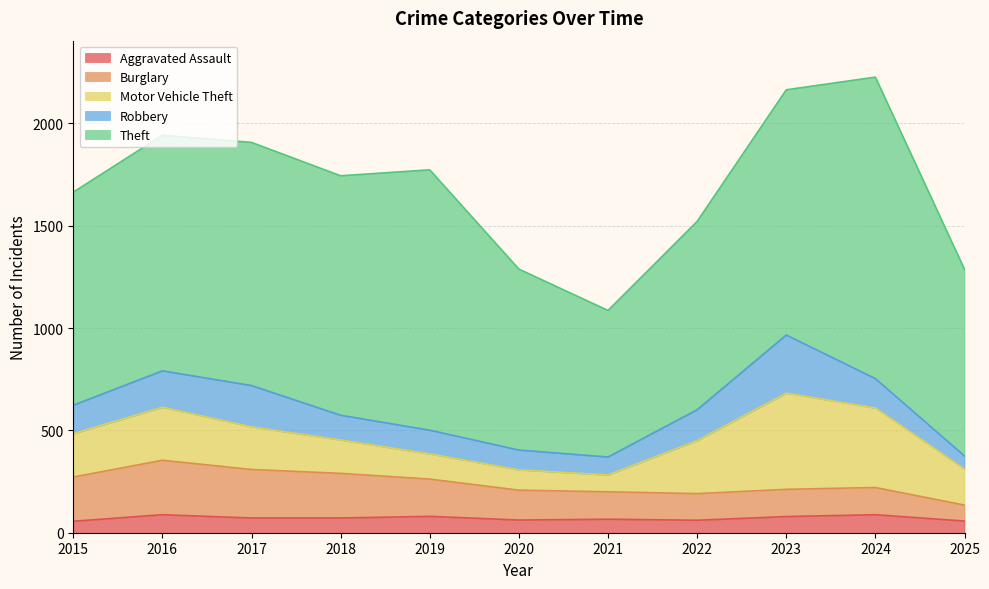

Is the value of Robbery at 2024 greater than the value of Burglary at 2022?

Yes